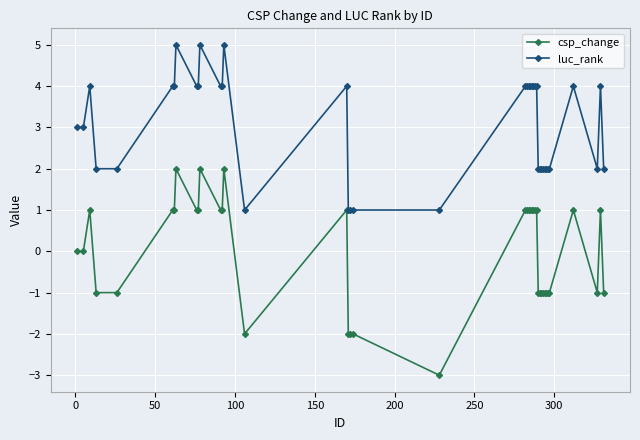

Reading left to right, list all the values displayed in this chart.

csp_change: 0	0	1	-1	-1	1	1	2	1	1	2	1	1	2	-2	1	-2	-2	-2	-3	1	1	1	1	1	1	1	1	-1	-1	-1	-1	-1	-1	-1	-1	1	-1	1	-1
luc_rank: 3	3	4	2	2	4	4	5	4	4	5	4	4	5	1	4	1	1	1	1	4	4	4	4	4	4	4	4	2	2	2	2	2	2	2	2	4	2	4	2